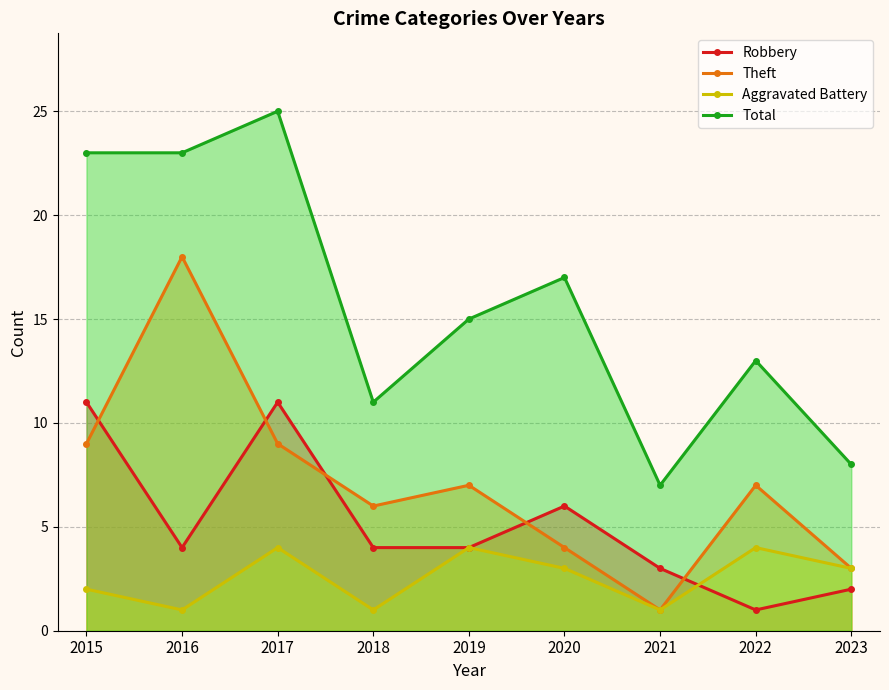

Which series has the largest total across all categories?

Total